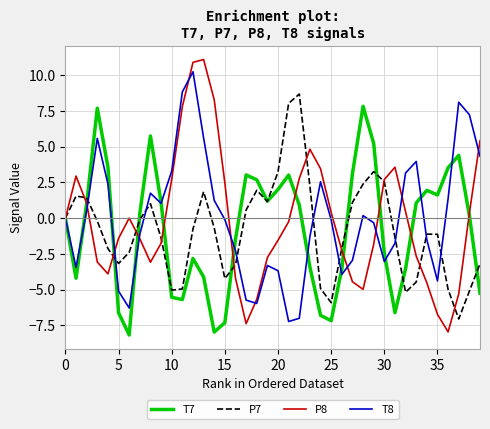

Which series has the largest range (max minus min)?

P8